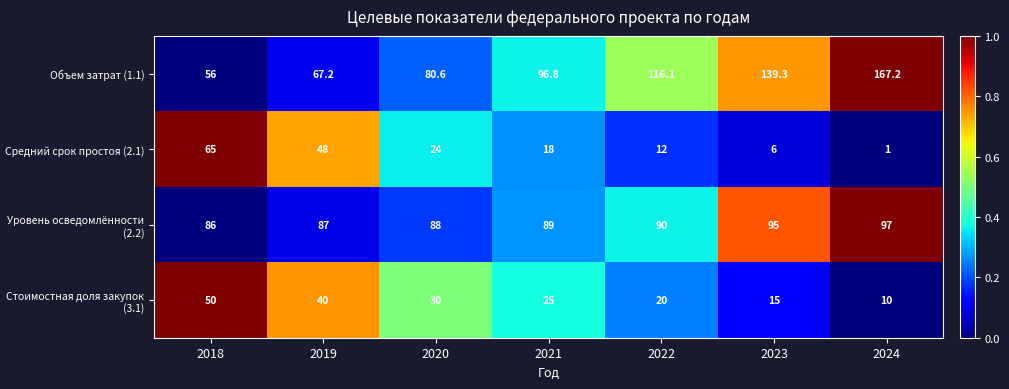

At which category is the sum across all series the highest?

2024